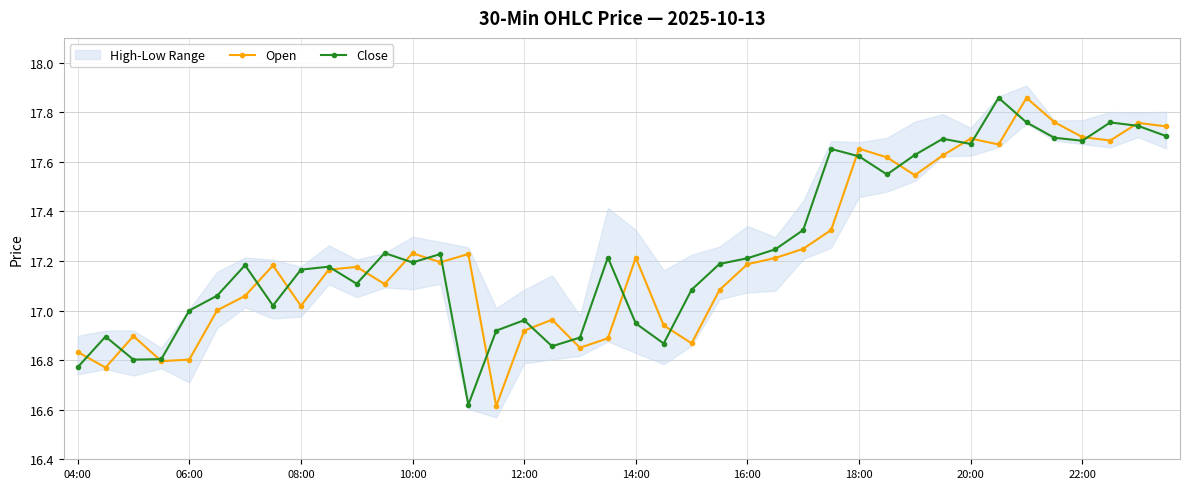

How many values in the Close series are below 17?

11